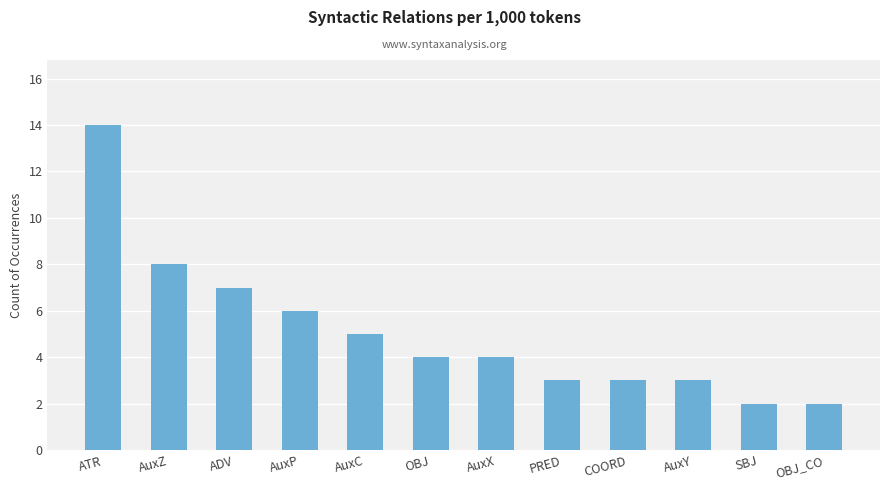

What is the label of the 12th bar from the left?

OBJ_CO